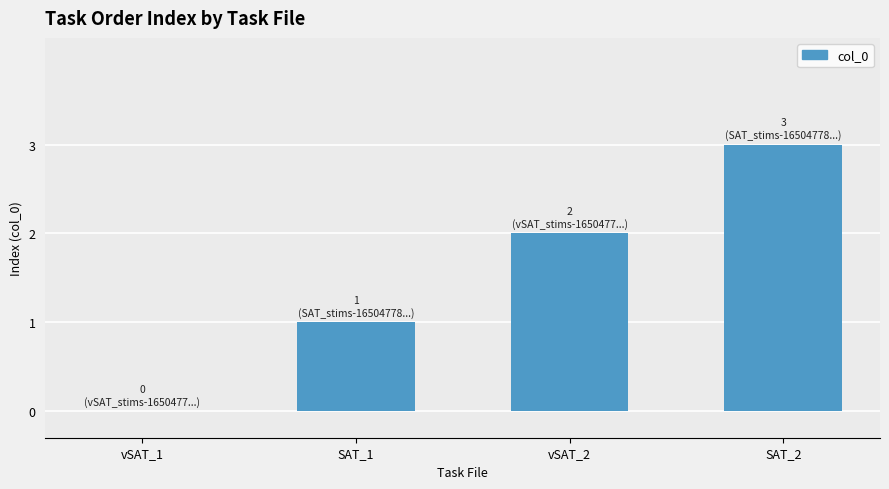

How many values are above zero?

3